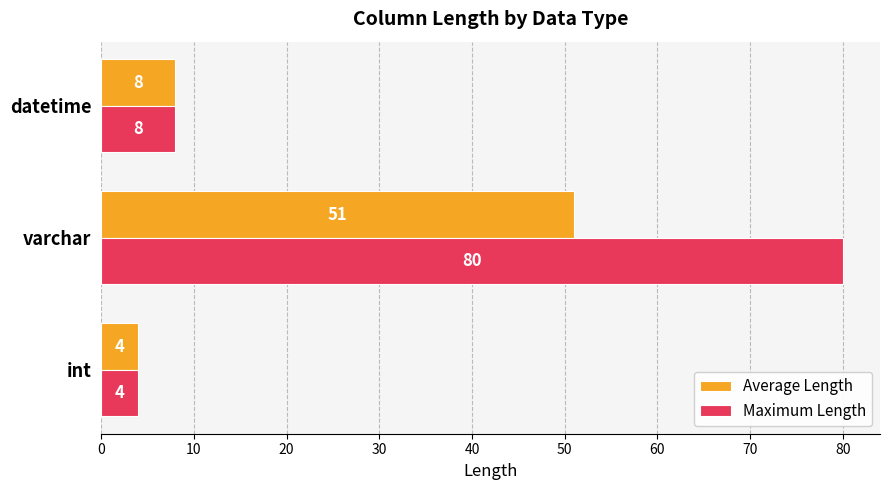

What is the average value of the Average Length series?

21